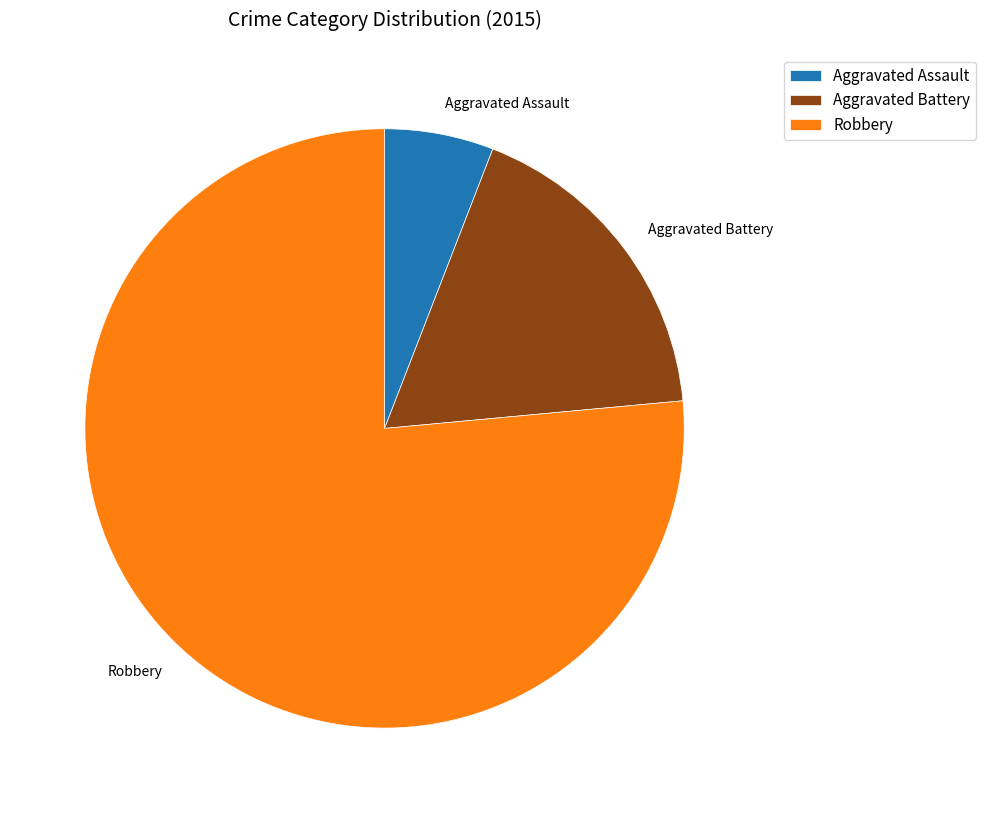

True or false: Robbery accounts for 83% of the total.

False